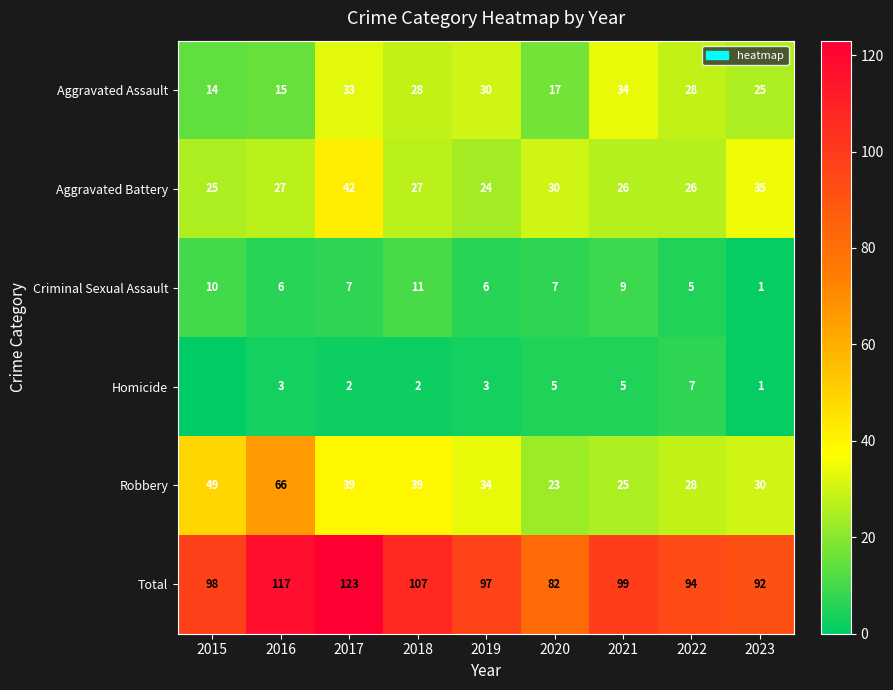

What is the sum of all Criminal Sexual Assault values?

62